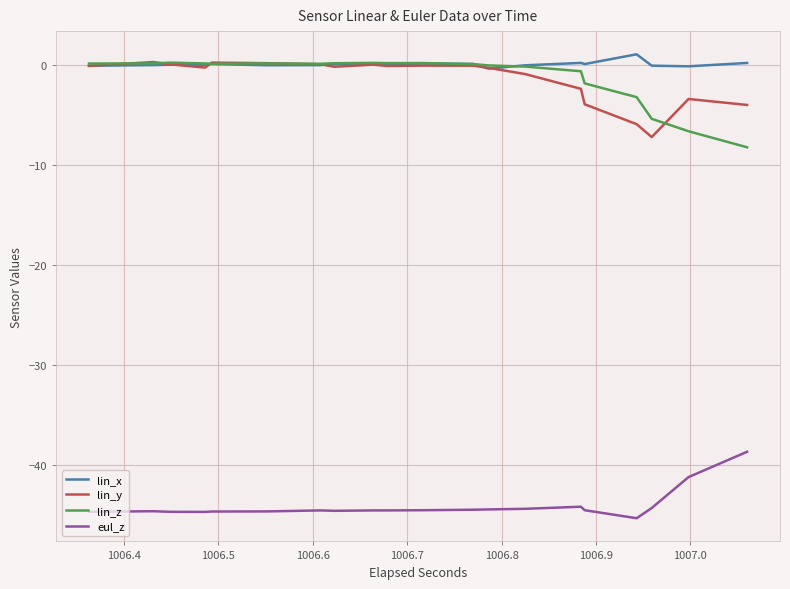

True or false: eul_z and lin_z intersect in this chart.

False